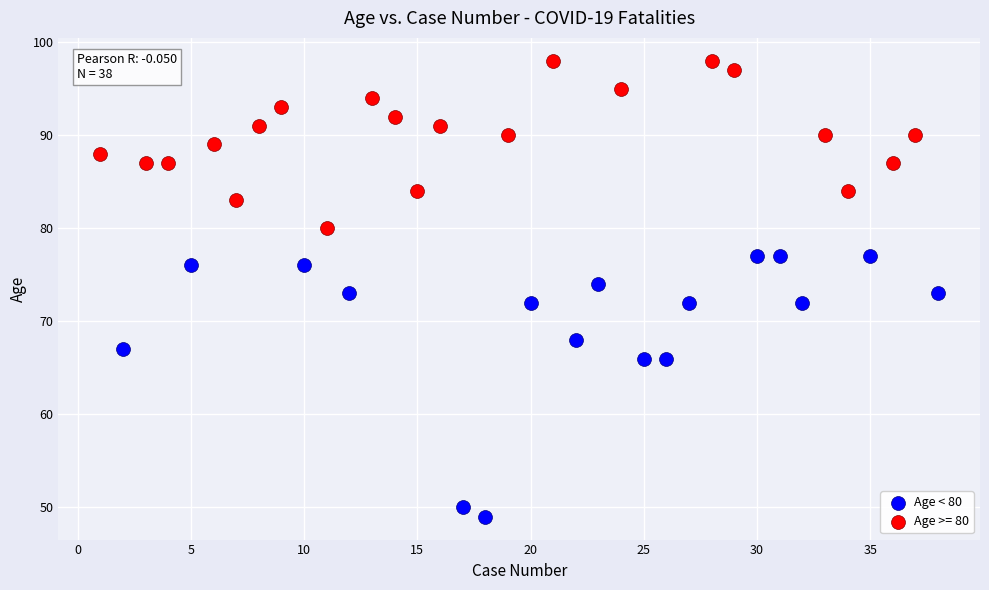

Which series contains the highest Y value?

Age >= 80